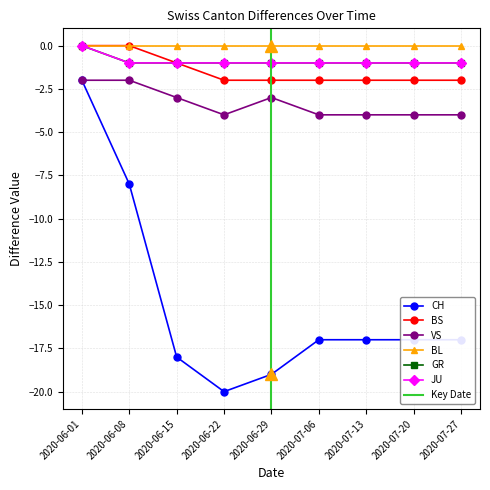

How many distinct data groups are displayed?

5